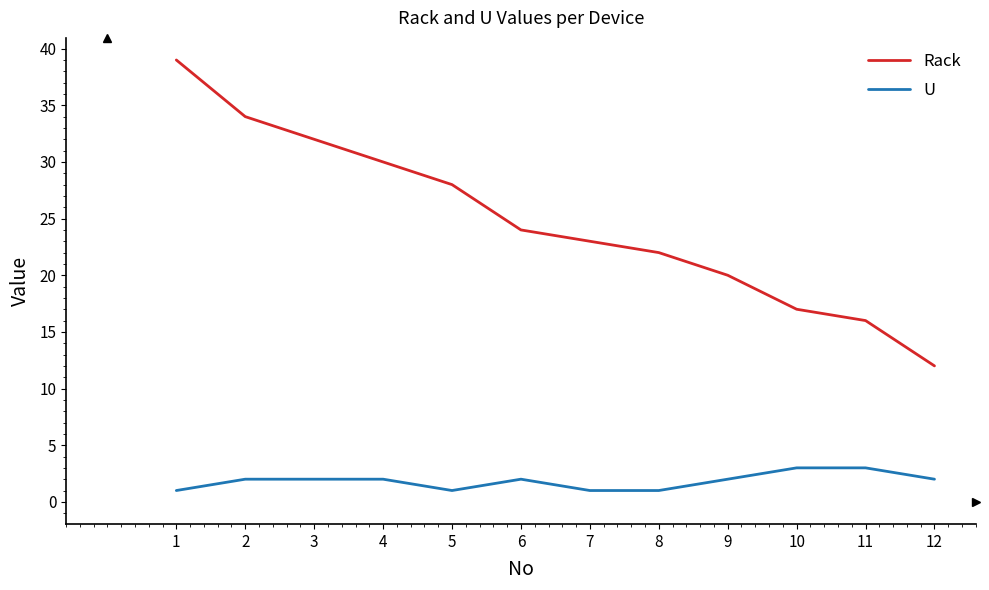

True or false: U and Rack cross at least once.

False